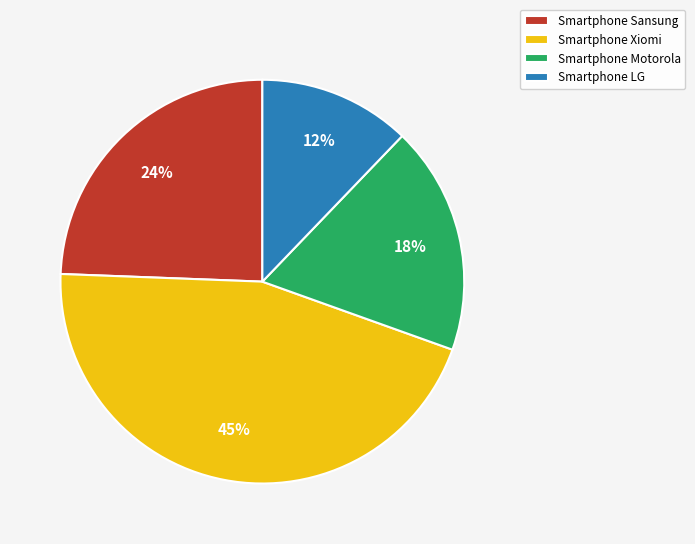

Is it true that Smartphone Xiomi is 45% of the pie?

True